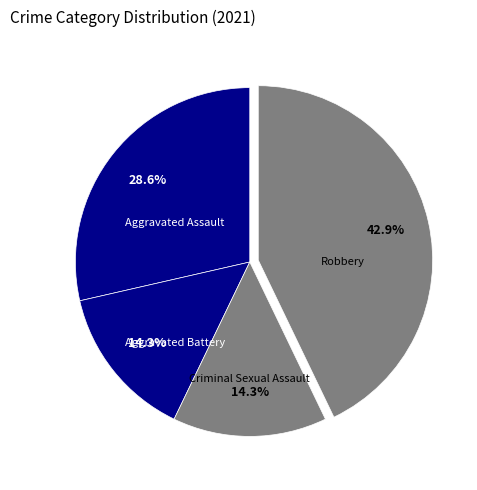

Approximately how many times larger is the value at Criminal Sexual Assault compared to Aggravated Battery?

1.0